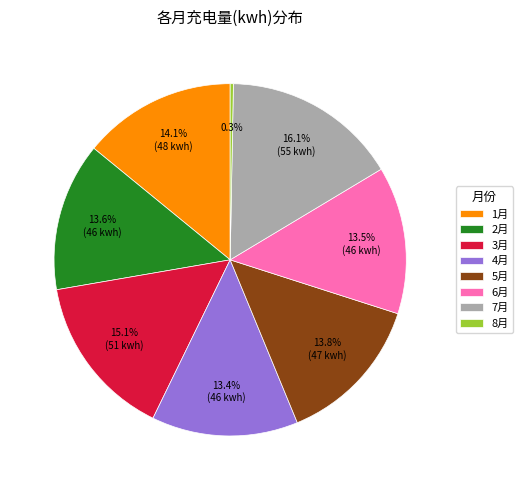

Which has a higher value, 7月 or 4月?

7月